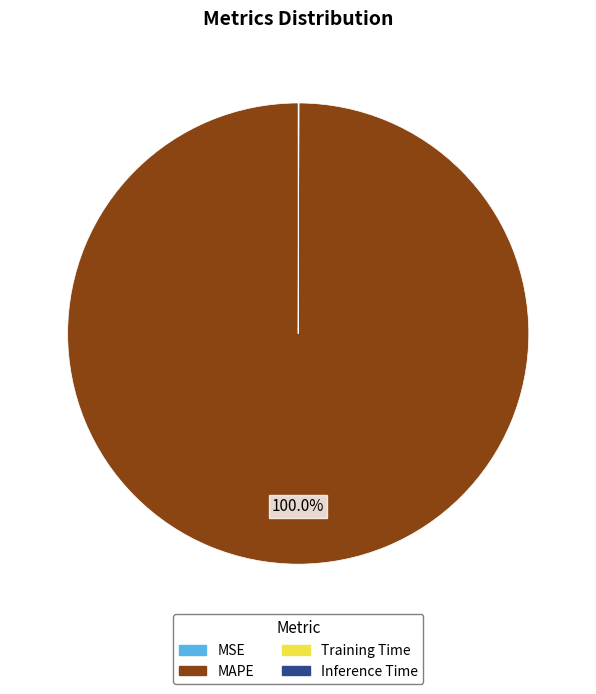

Does any single category account for the majority?

Yes